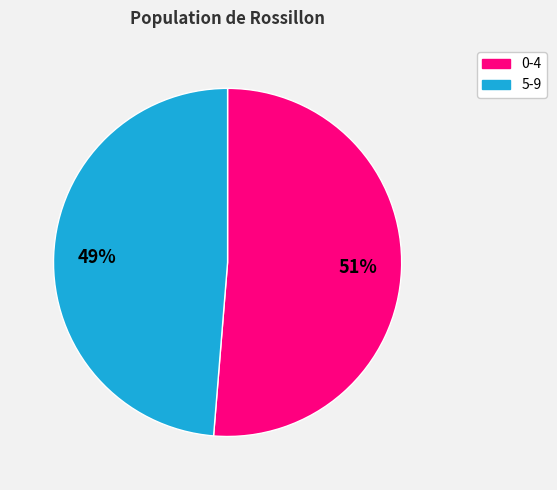

Does any single category account for the majority?

Yes